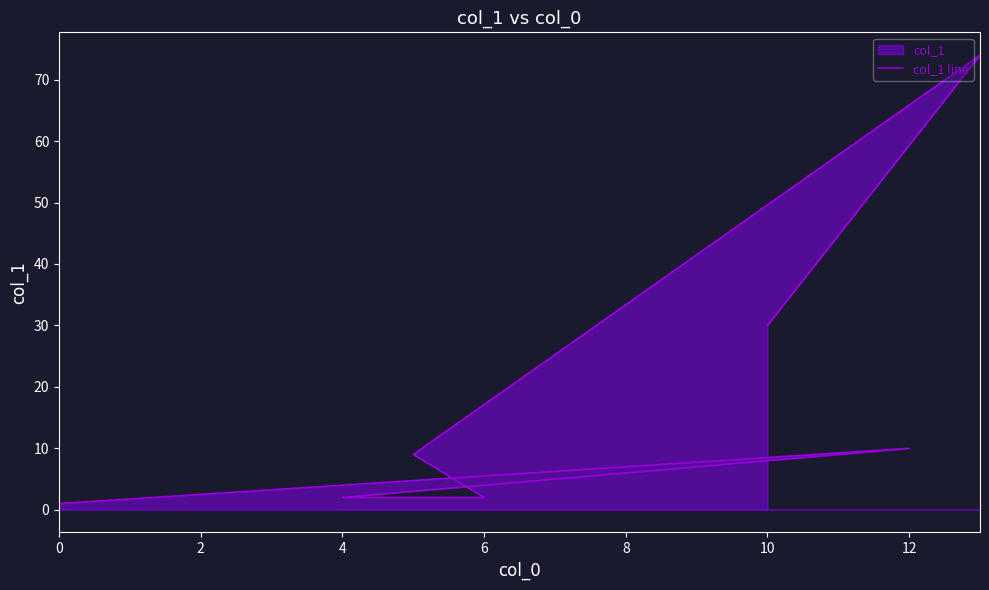

The value at 10 is 29. True or false?

False